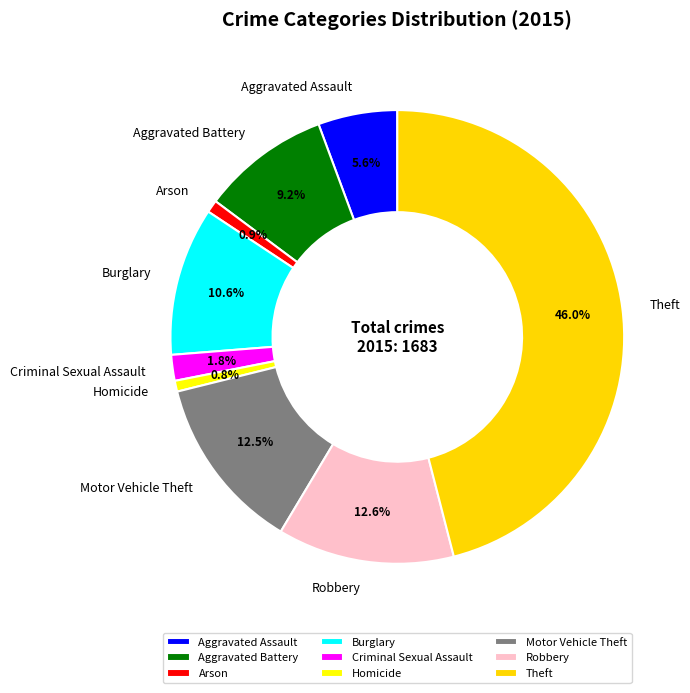

Count the number of slices in the pie.

9